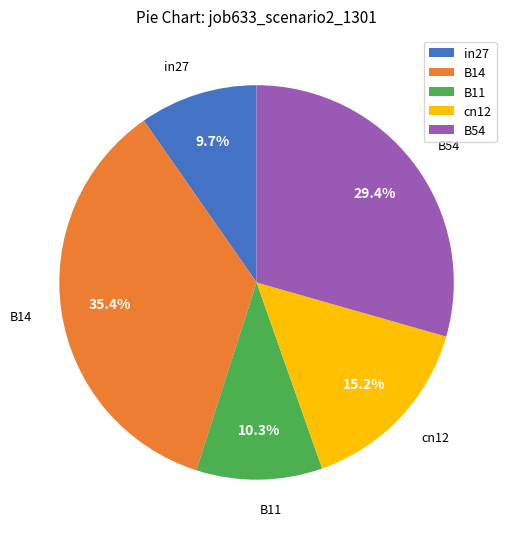

Between B11 and B14, which is larger?

B14